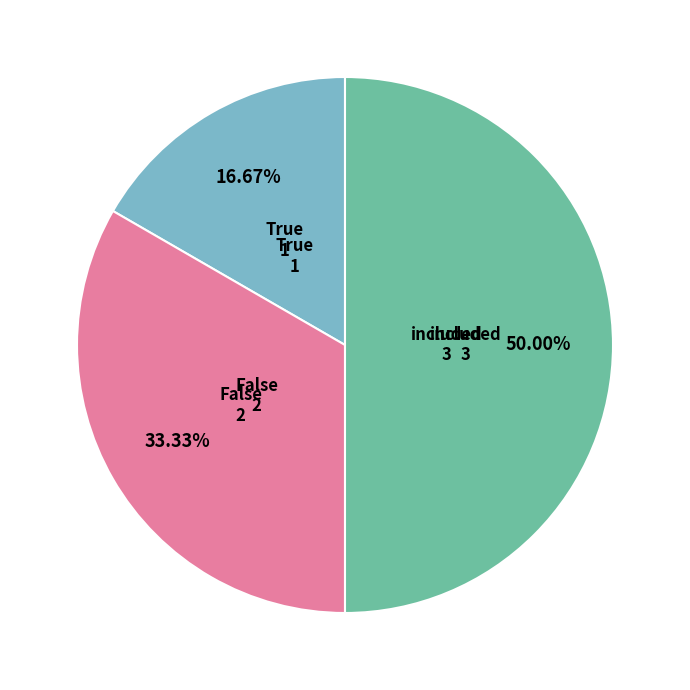

To the nearest percent, what is the difference between the False and included slice percentages?

17%